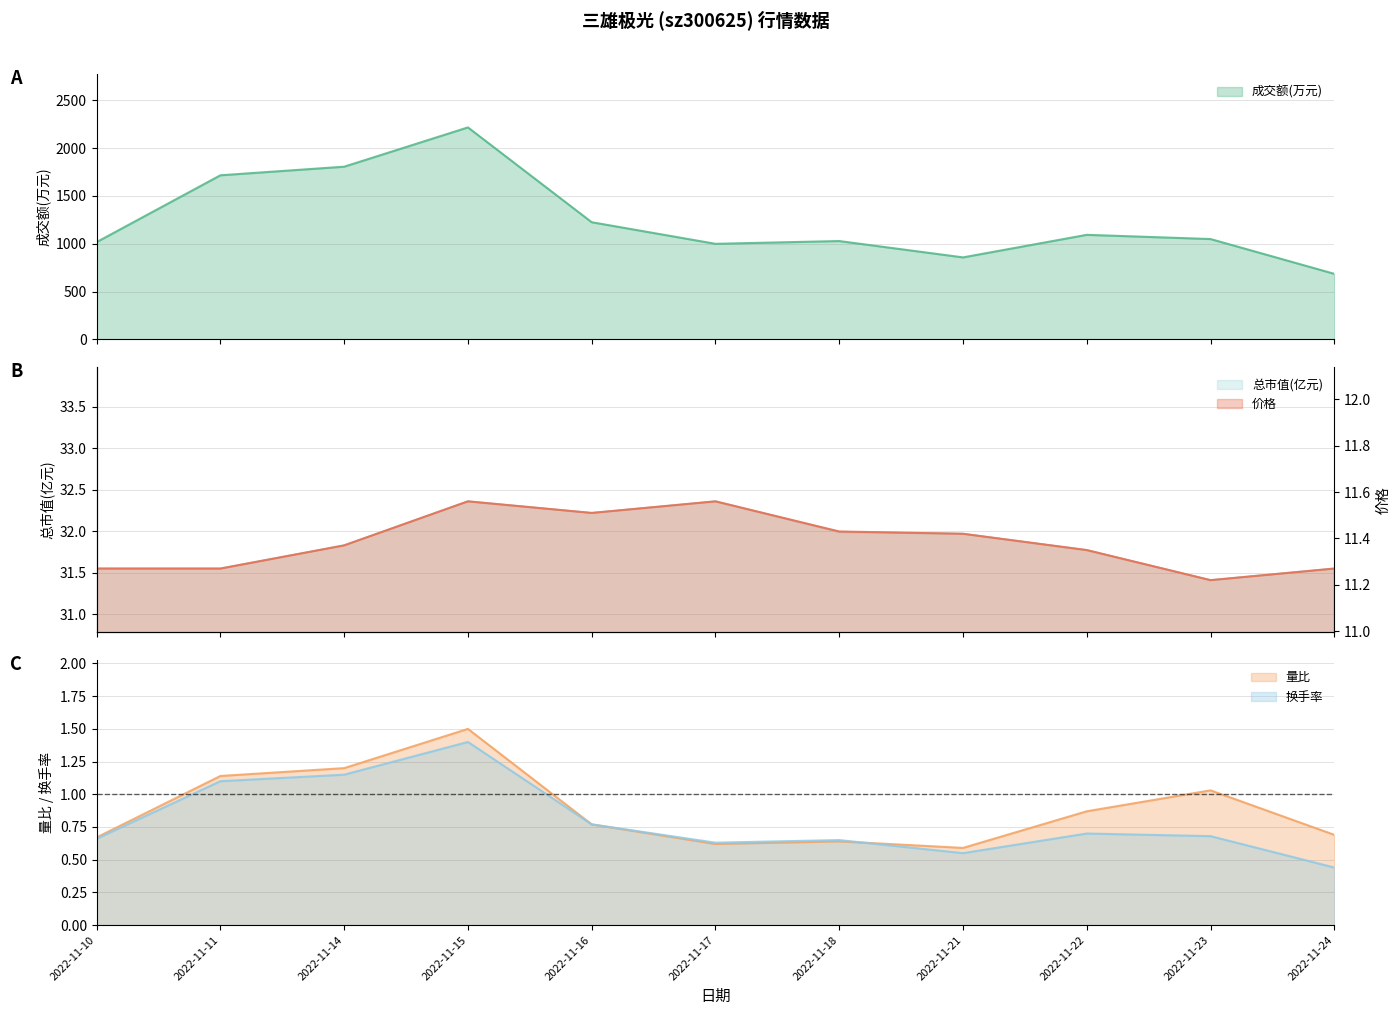

What is the difference between the second highest and minimum values in the 价格 series?

0.3